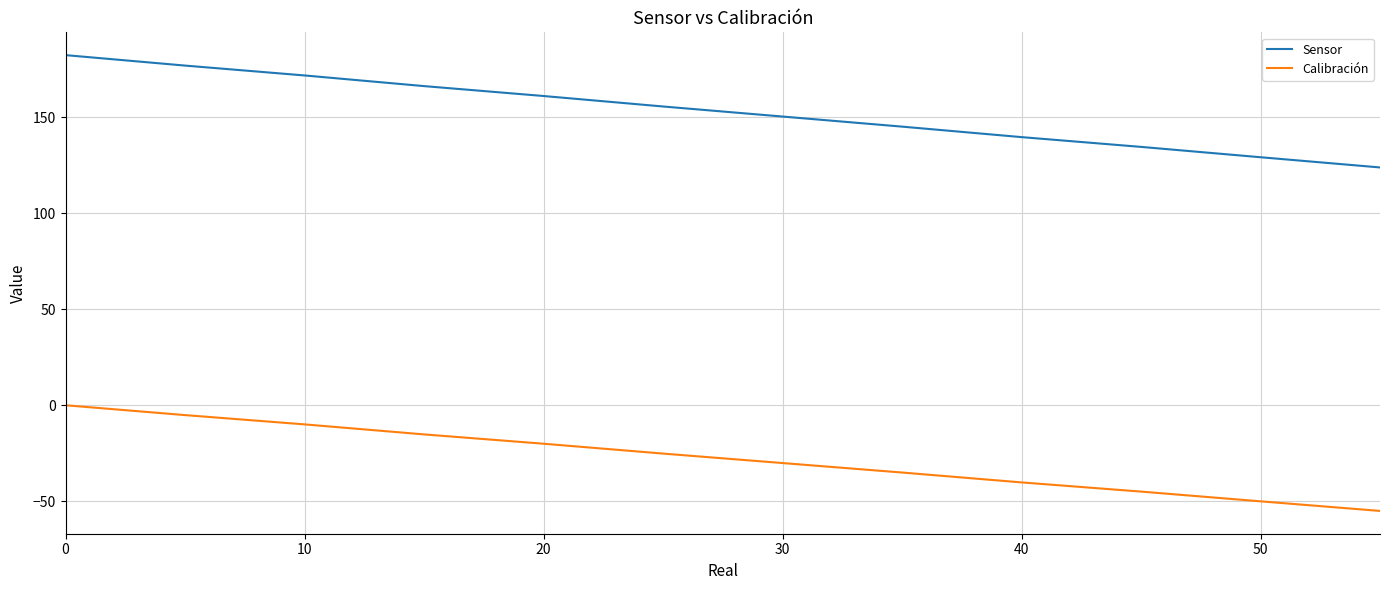

True or false: Calibración and Sensor intersect in this chart.

False